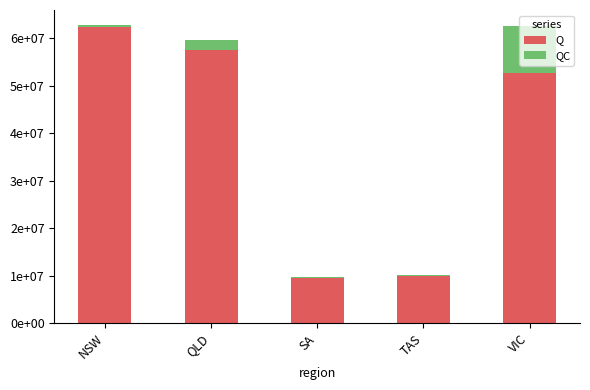

Rank the series by their maximum value, from lowest to highest.

QC, Q